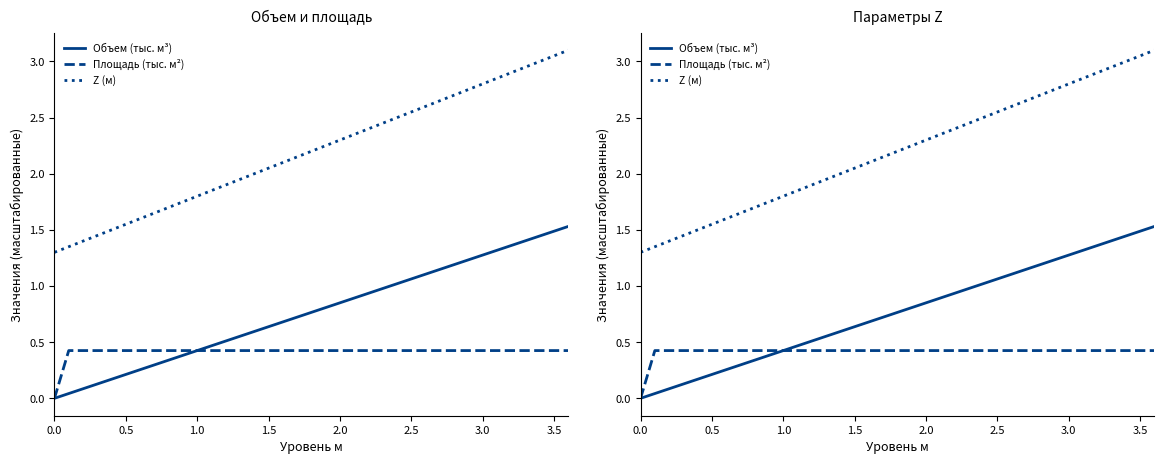

True or false: Z (м) and Объем (тыс. м³) cross at least once.

False